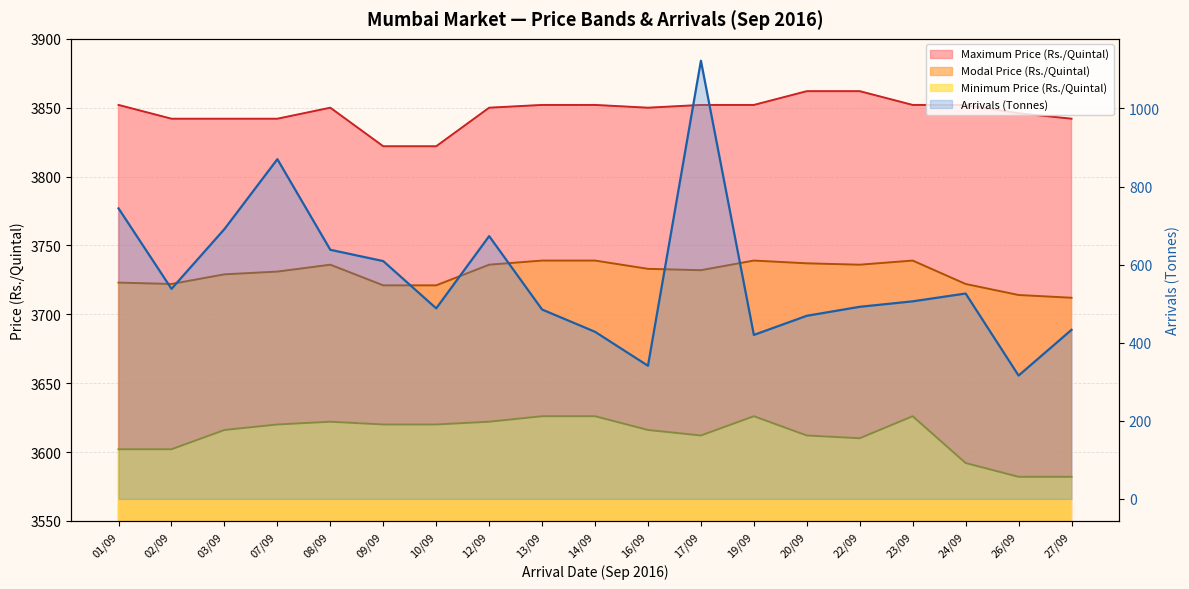

What is the difference between the Maximum Price (Rs./Quintal) values at 16/09 and 22/09?

12